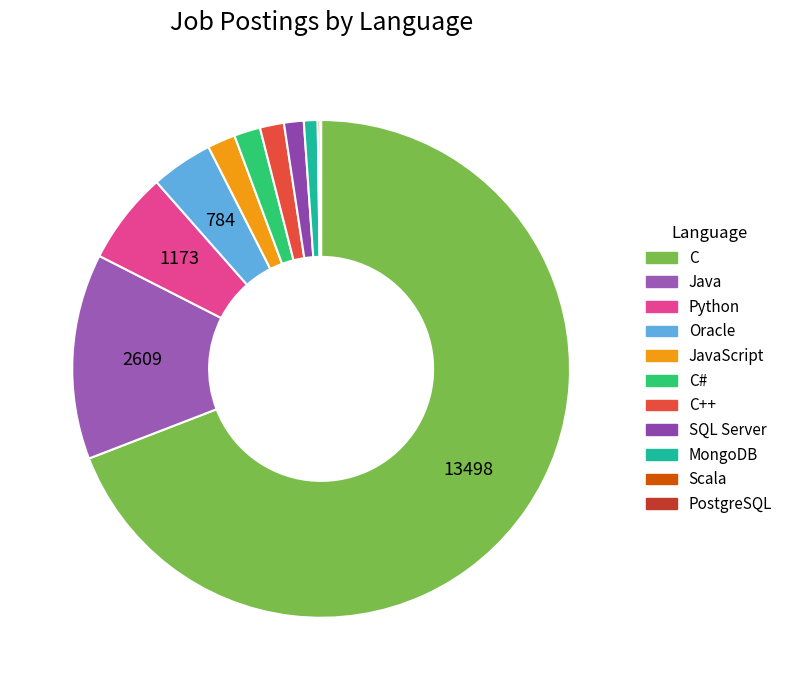

What is the change in value from C# to C++?

-28